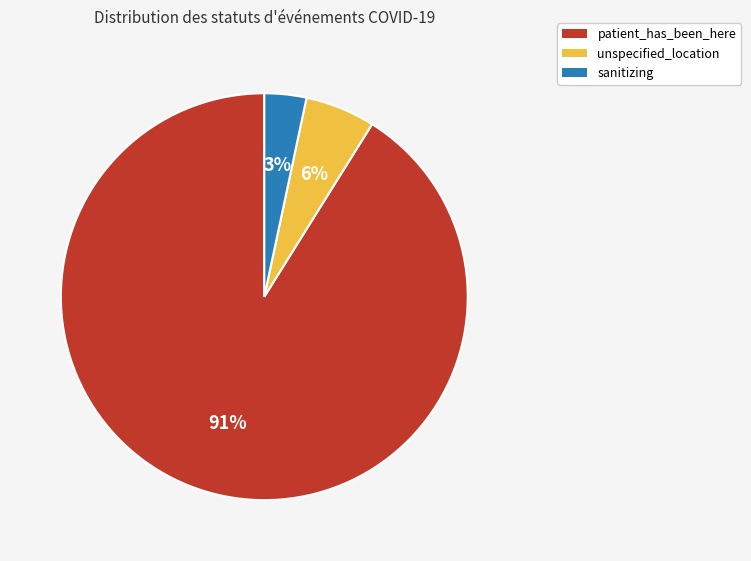

What percentage is the sanitizing slice, to the nearest percent?

3%